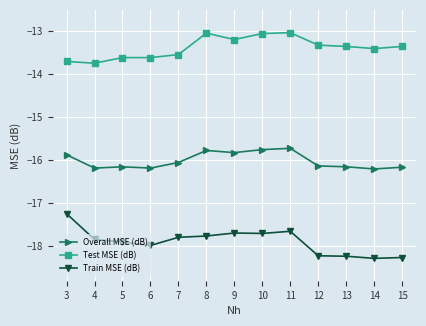

True or false: Overall MSE (dB) and Test MSE (dB) intersect in this chart.

False